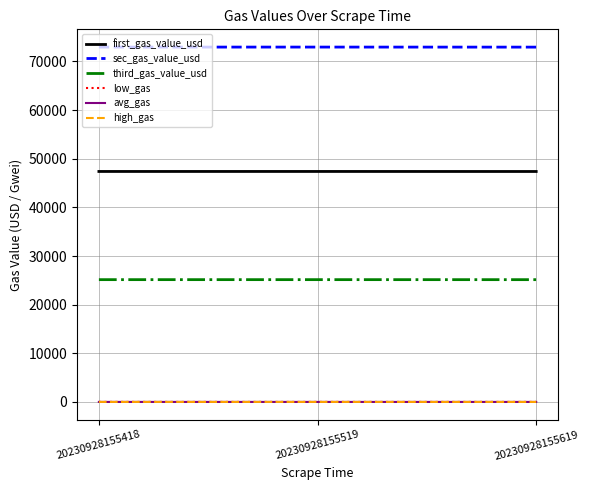

What is the minimum value for third_gas_value_usd?

25142.4